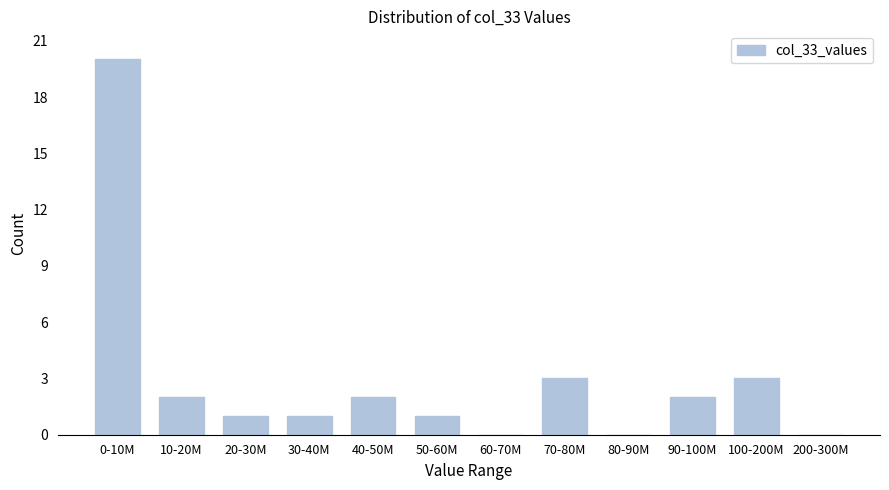

Reading left to right, transcribe all the data shown in this chart.

0-10M=20	10-20M=2	20-30M=1	30-40M=1	40-50M=2	50-60M=1	60-70M=0	70-80M=3	80-90M=0	90-100M=2	100-200M=3	200-300M=0